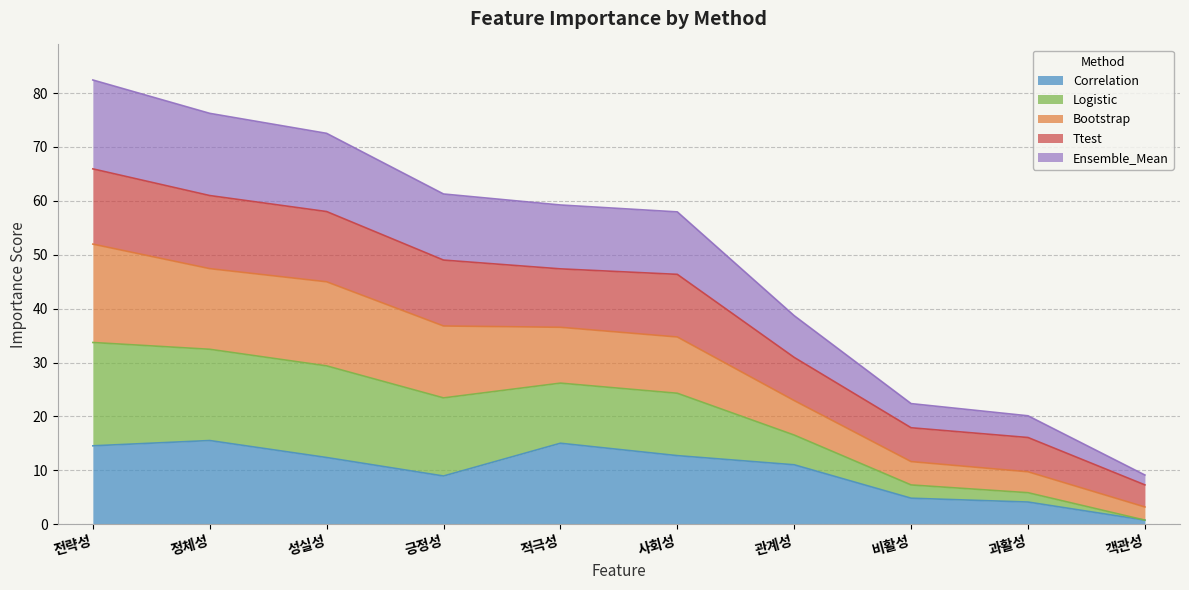

What is the highest value of the Correlation series?

15.5